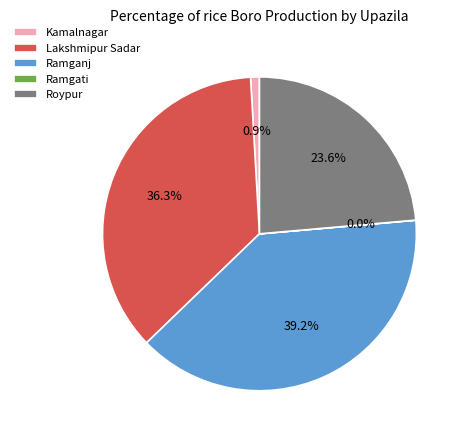

Which category has the biggest portion of the pie?

Ramganj